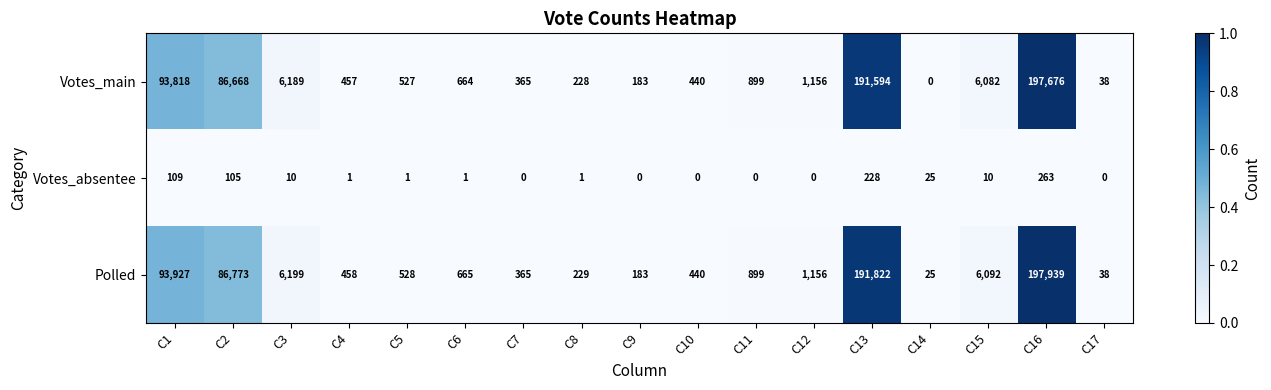

True or false: Votes_absentee has a value of -120 at C11.

False